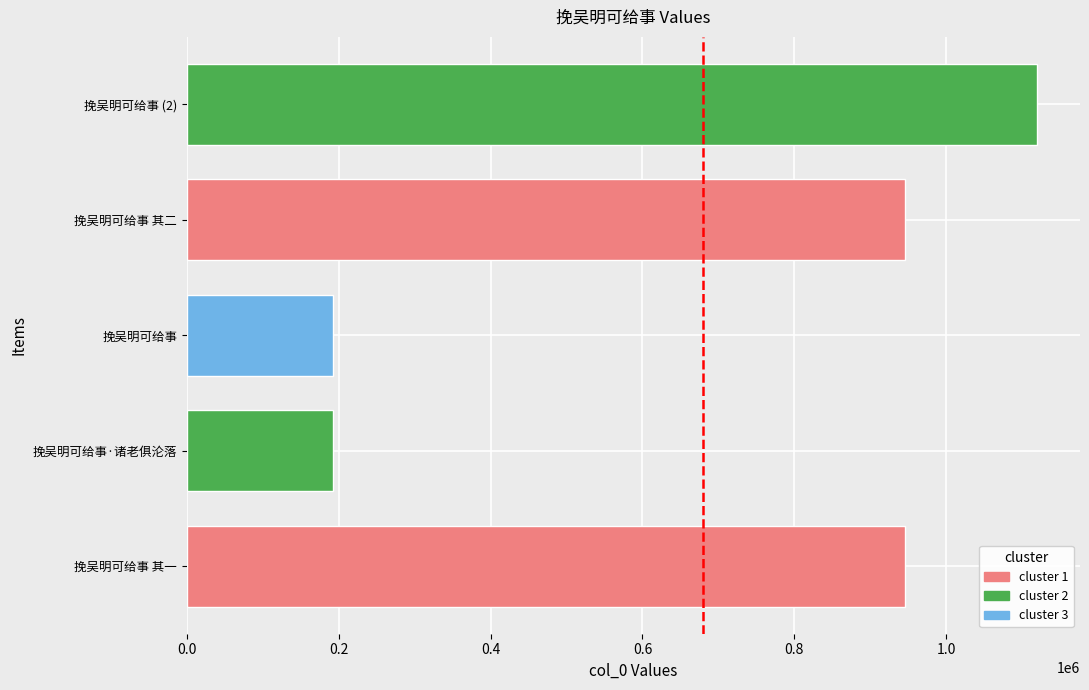

Is it true that the value at 挽吴明可给事 其二 is 1599335?

False